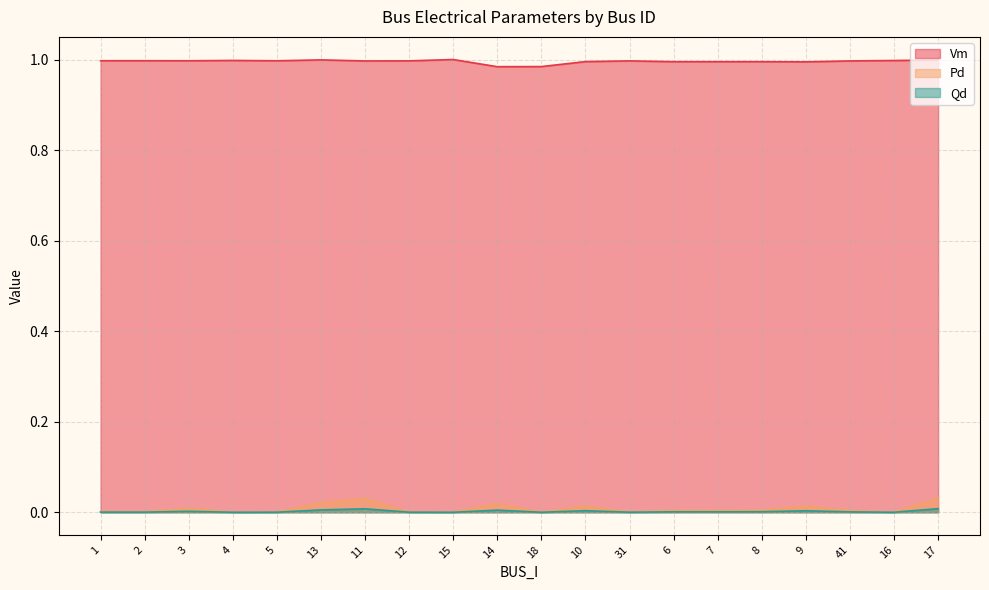

What are all the series names shown in the legend?

Vm, Pd, Qd